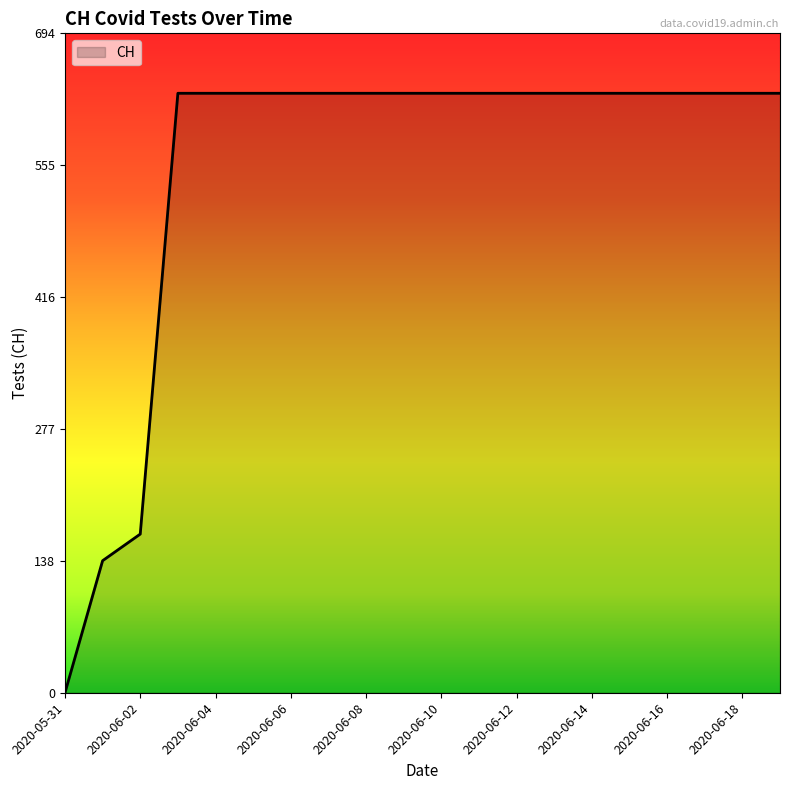

What is the maximum value shown in the chart?

631